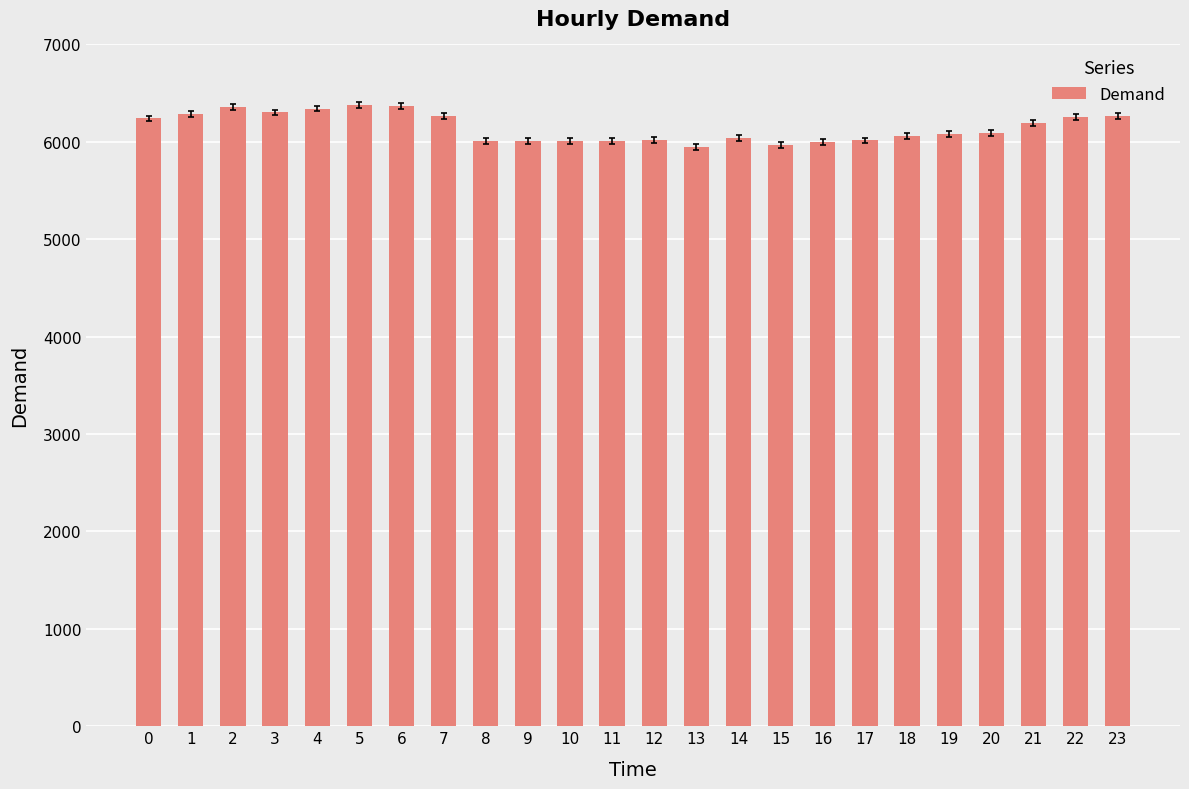

The value at 7 is 1980. True or false?

False